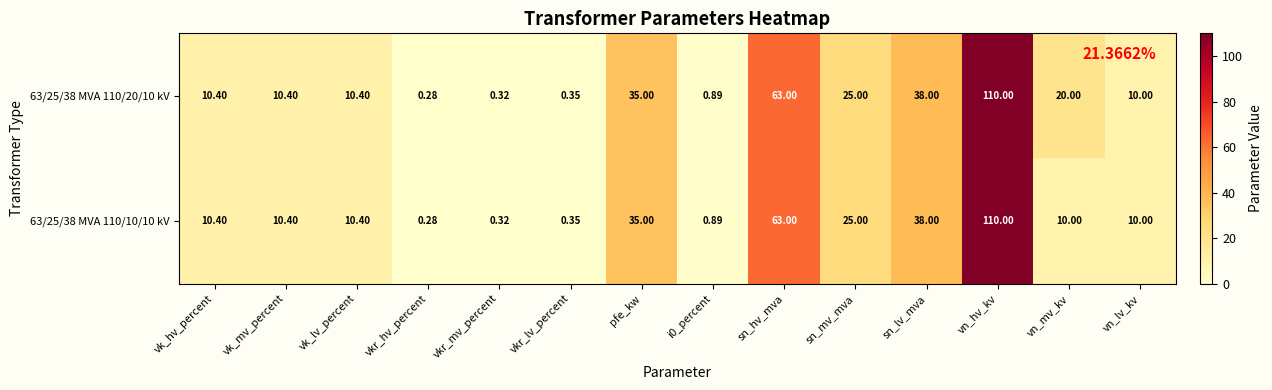

At which category does the chart reach its minimum across all series?

vkr_hv_percent